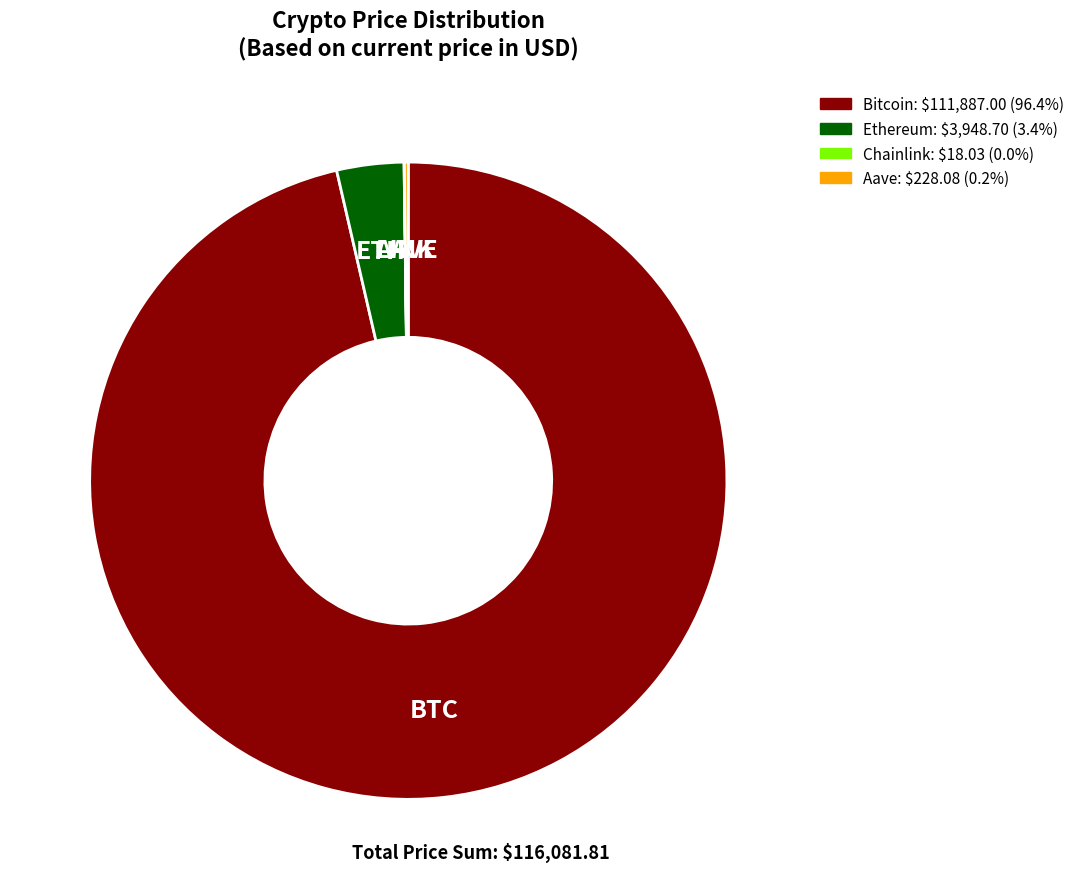

Is Bitcoin: $111,887.00 (96.4%) the majority of the pie?

Yes